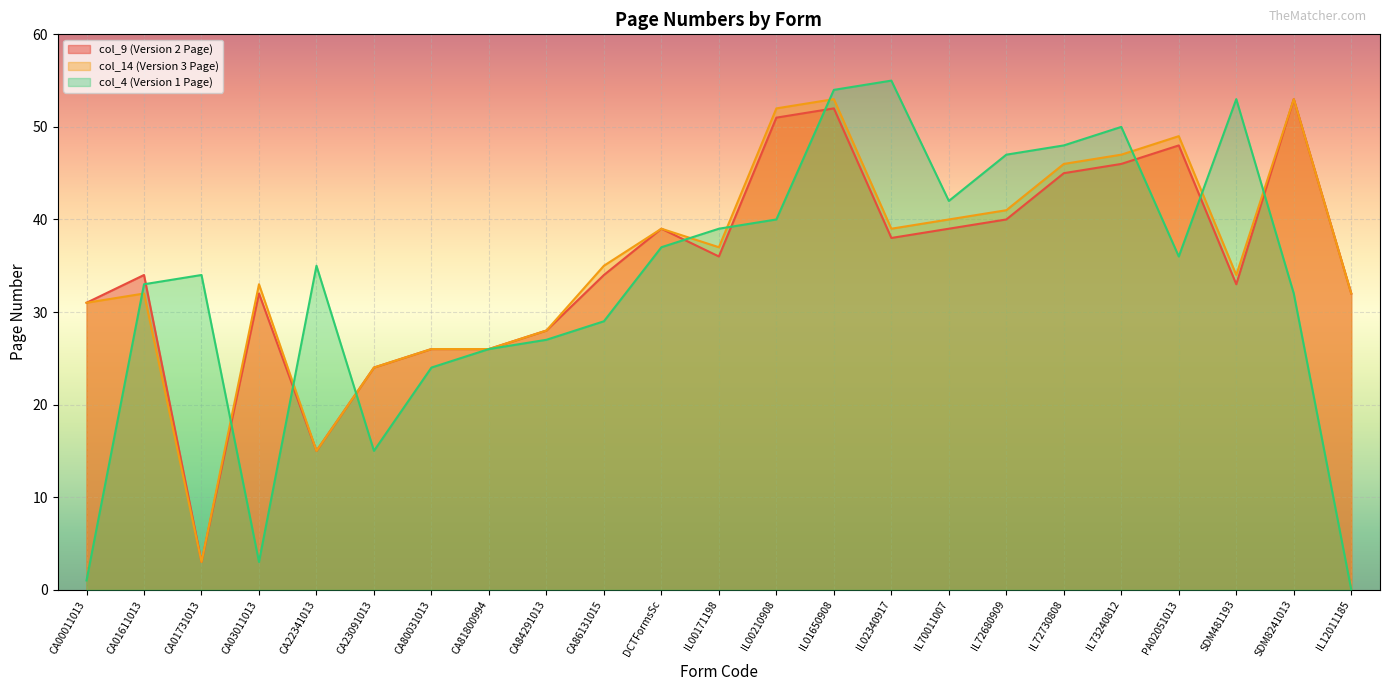

Rank the series by their maximum value, from highest to lowest.

col_4, col_9, col_14